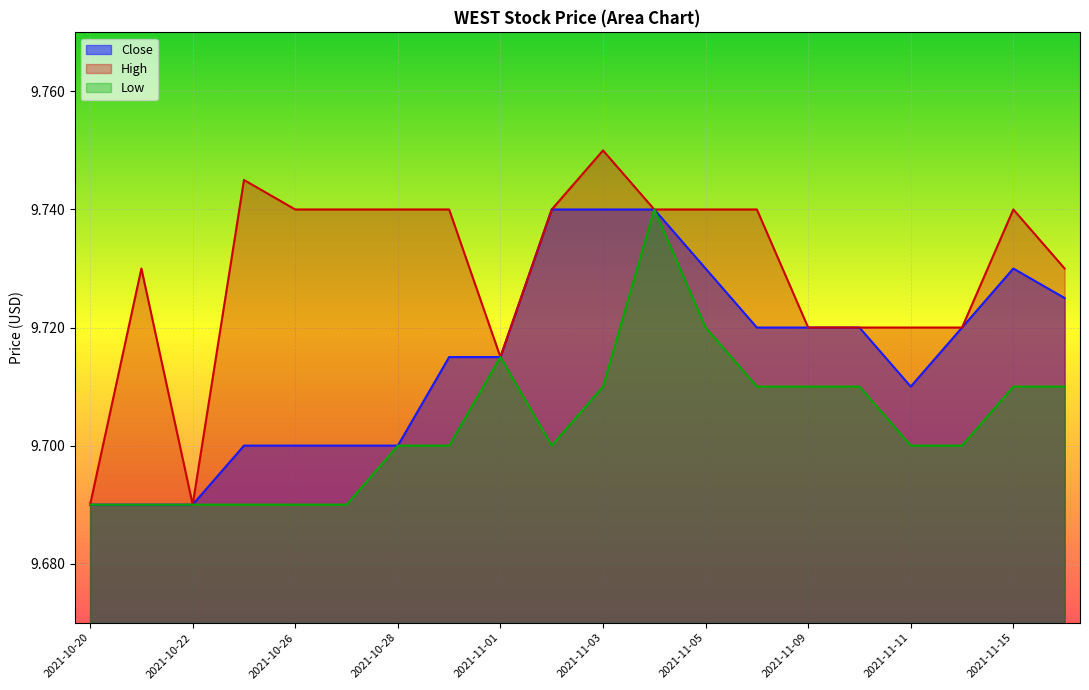

Rank the categories by High value from highest to lowest.

2021-11-03, 2021-10-25, 2021-10-26, 2021-10-27, 2021-10-28, 2021-10-29, 2021-11-02, 2021-11-04, 2021-11-05, 2021-11-08, 2021-11-15, 2021-10-21, 2021-11-16, 2021-11-09, 2021-11-10, 2021-11-11, 2021-11-12, 2021-11-01, 2021-10-20, 2021-10-22